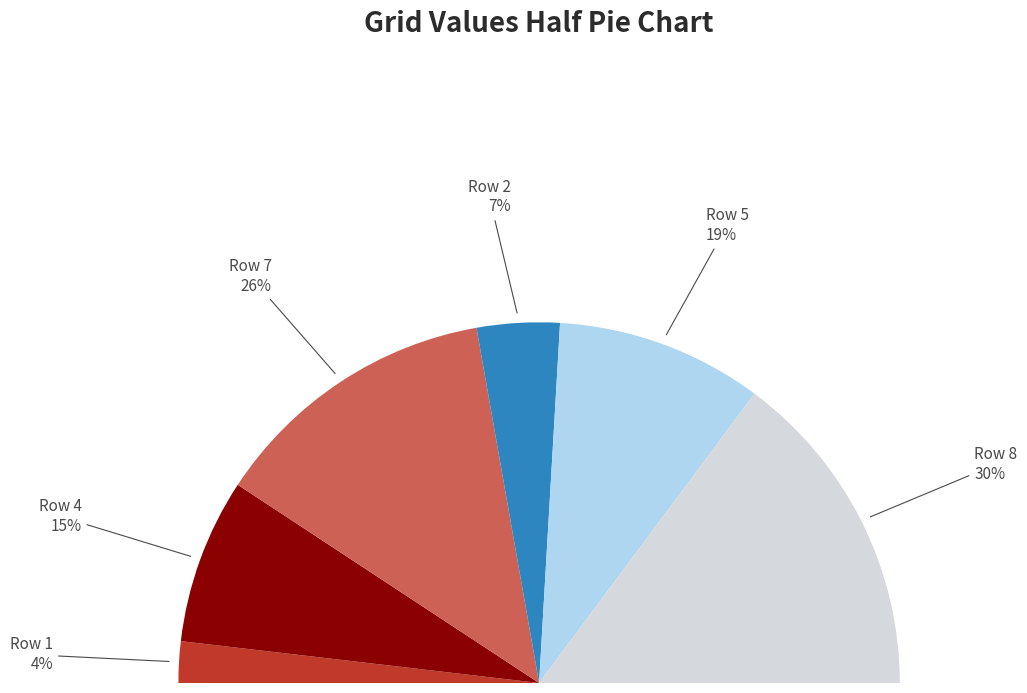

How many segments does this pie chart have?

6